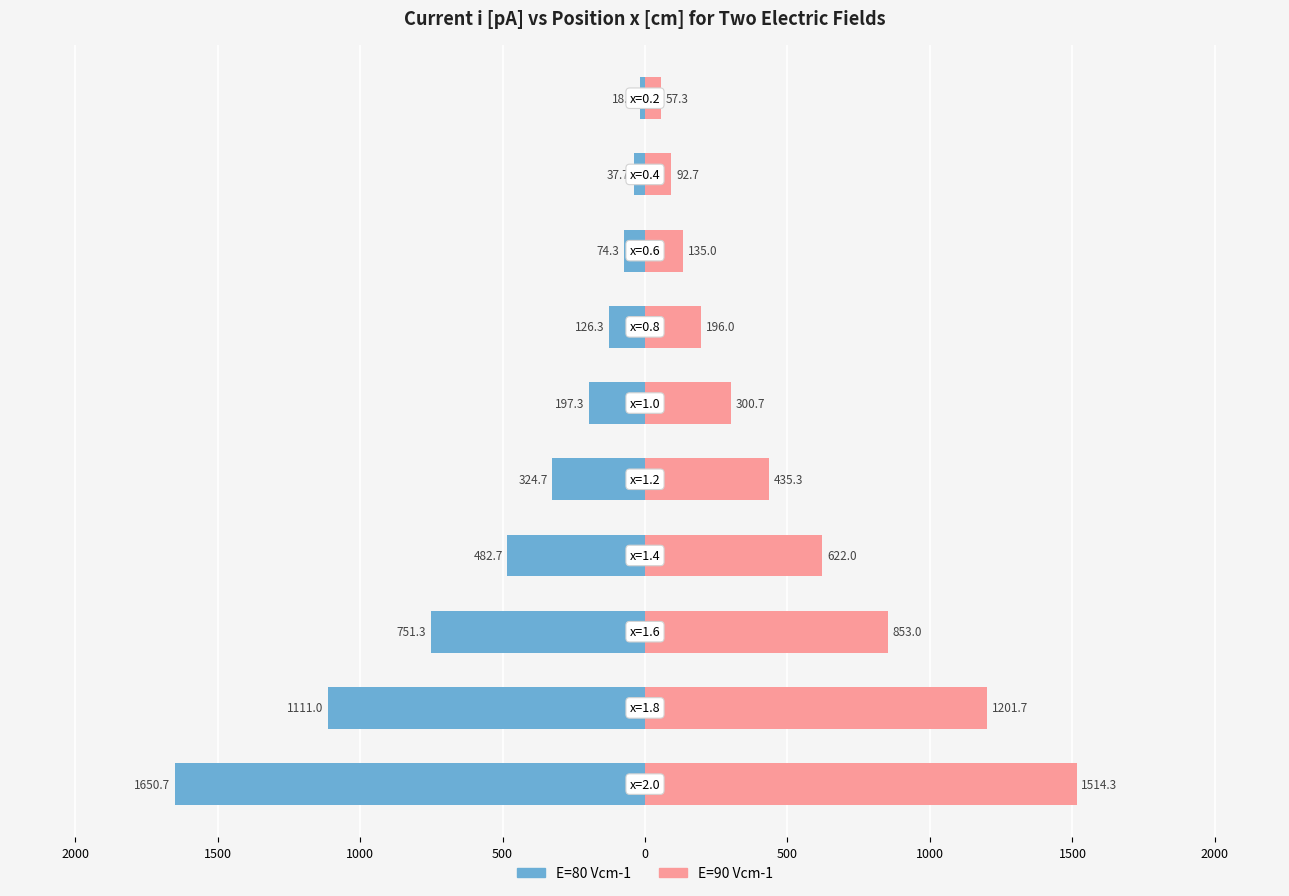

Reading left to right, extract all data points from this chart.

E=80 Vcm-1: 2500=-1650.7	2000=-1111.0	1500=-751.3	1000=-482.7	500=-324.7	0=-197.3	500=-126.3	1000=-74.3	1500=-37.7	2000=-18.7
E=90 Vcm-1: 2500=1514.3	2000=1201.7	1500=853.0	1000=622.0	500=435.3	0=300.7	500=196.0	1000=135.0	1500=92.7	2000=57.3